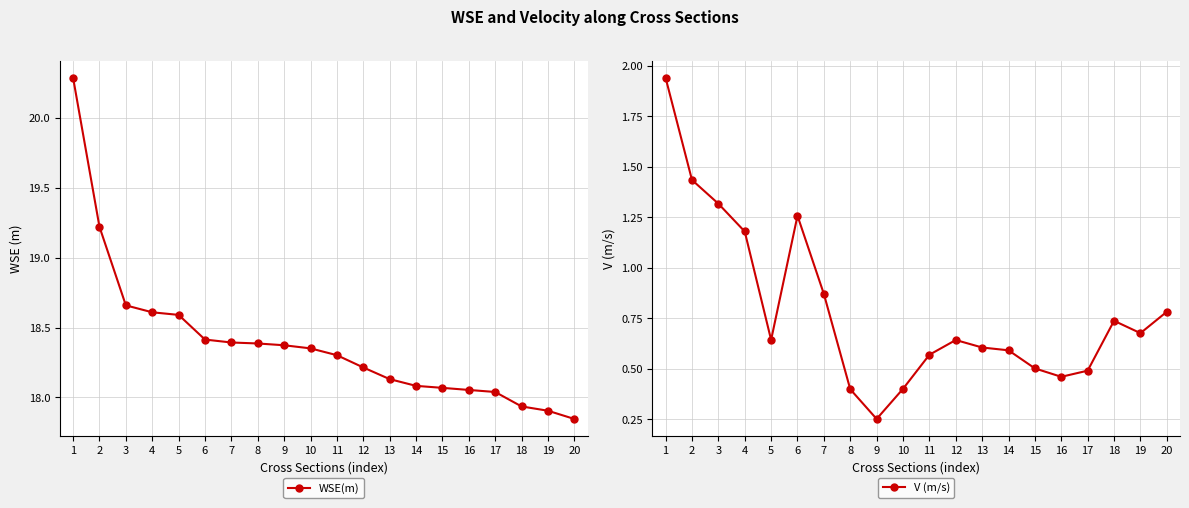

Which series changed the most between 4 and 13?

V (m/s)